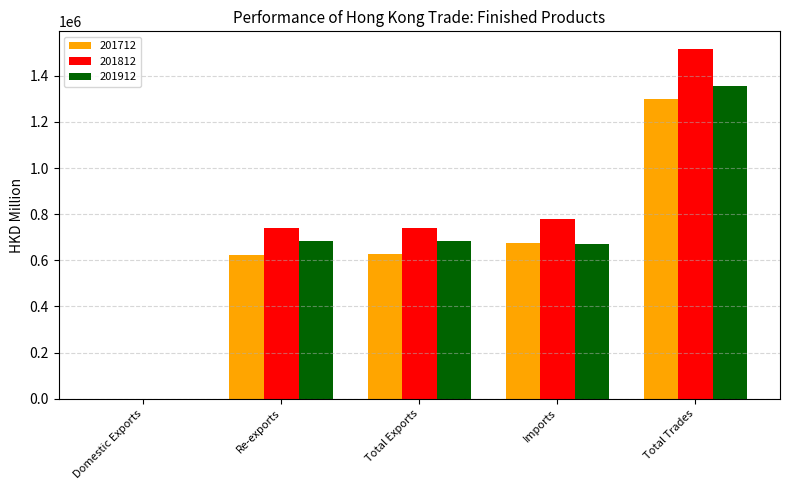

Does the chart contain stacked bars?

No